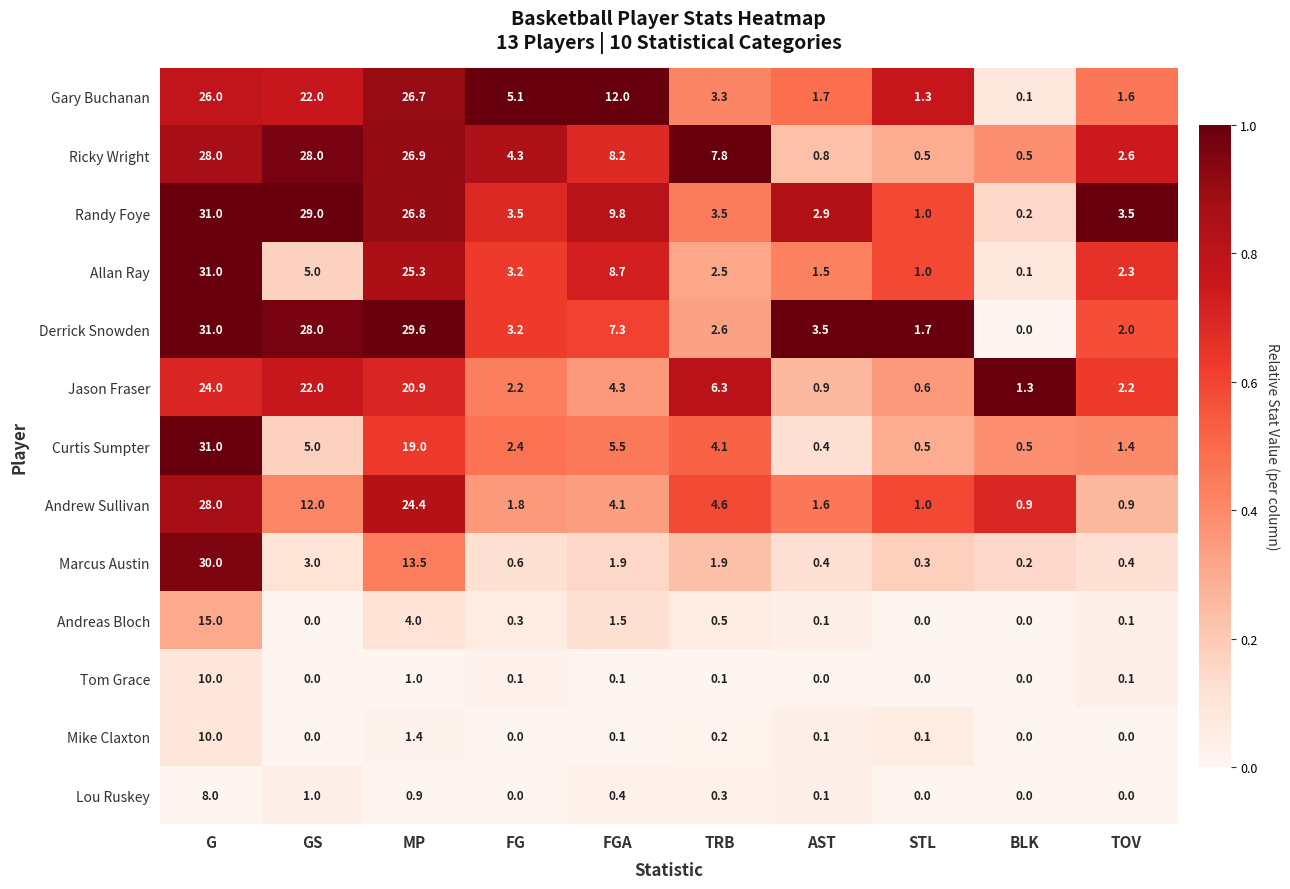

What is the greatest value displayed?

31.0